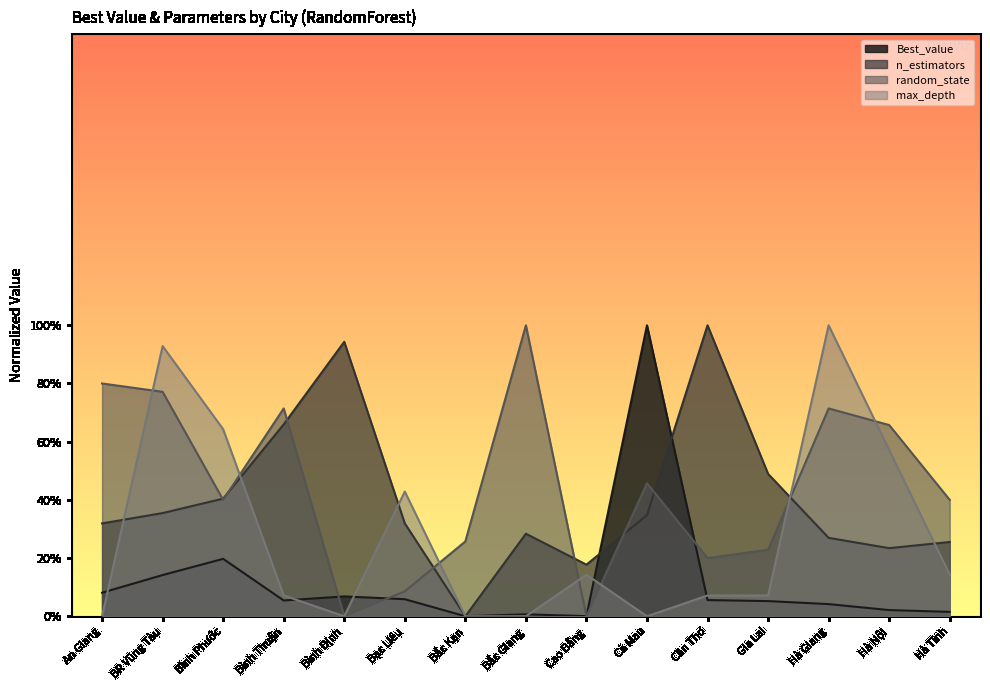

What are all the series names shown in the legend?

Best_value, n_estimators, random_state, max_depth